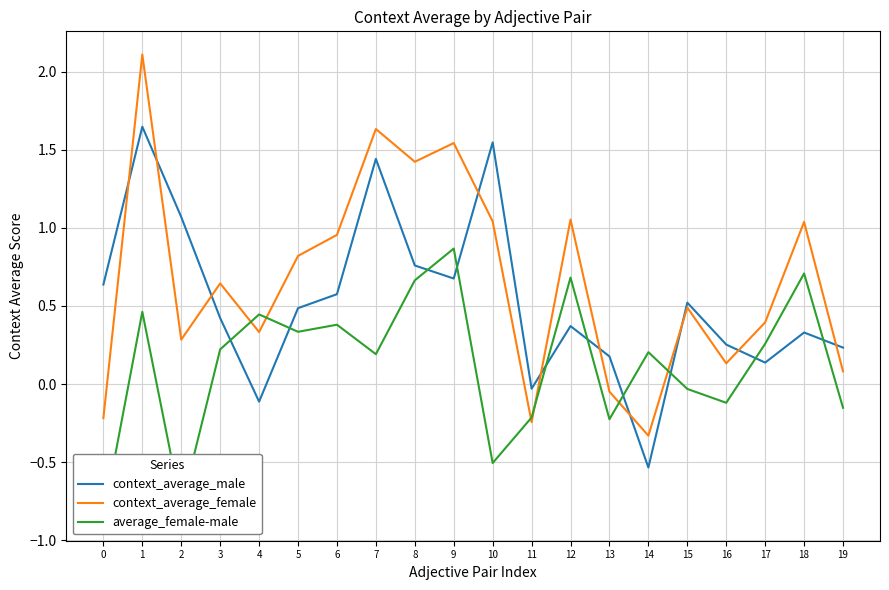

True or false: average_female-male and context_average_female cross at least once.

True